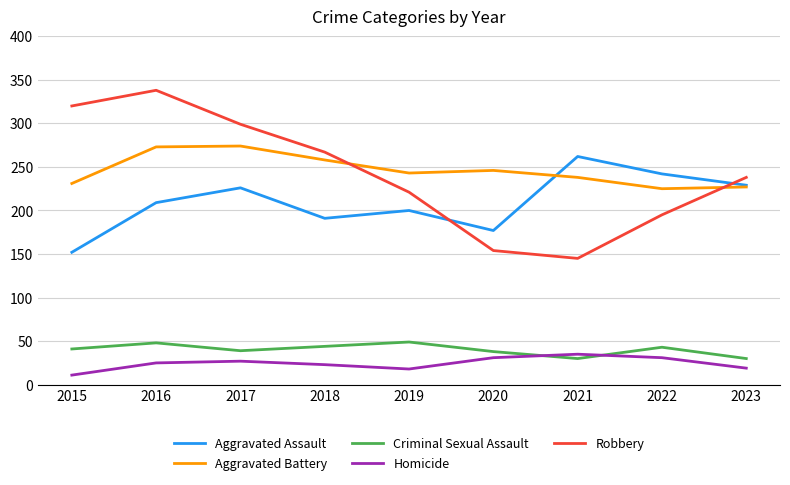

True or false: Criminal Sexual Assault has a value of 30 at 2023.

True